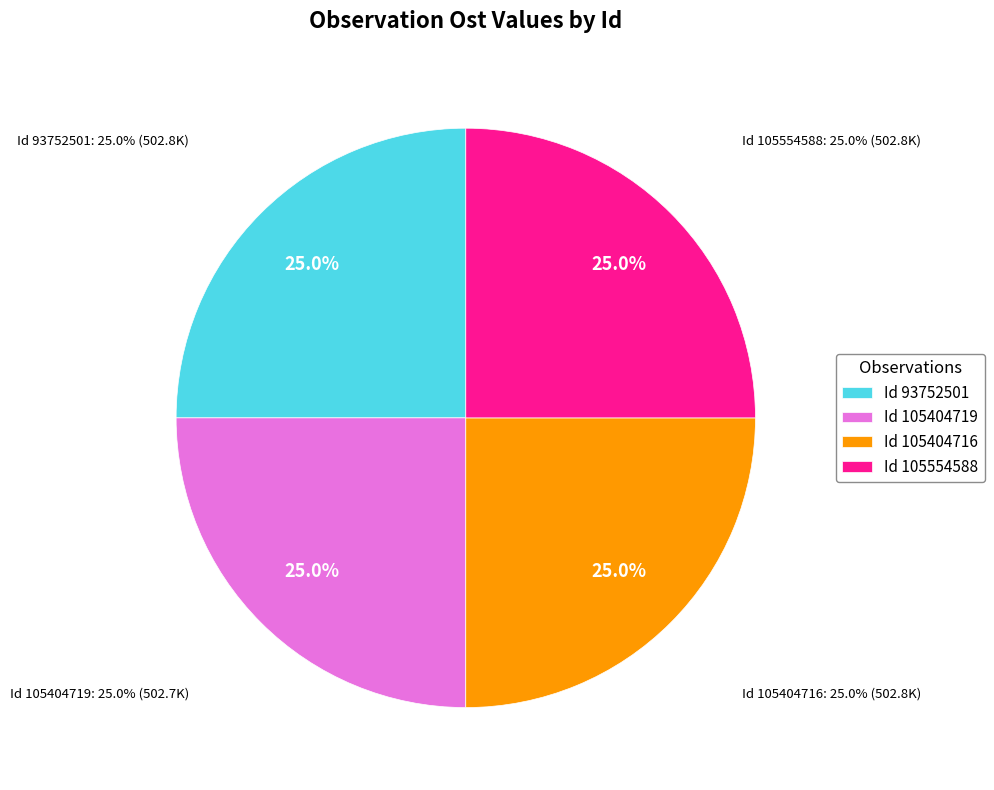

How much of the chart is everything except 105404716?

75.0%